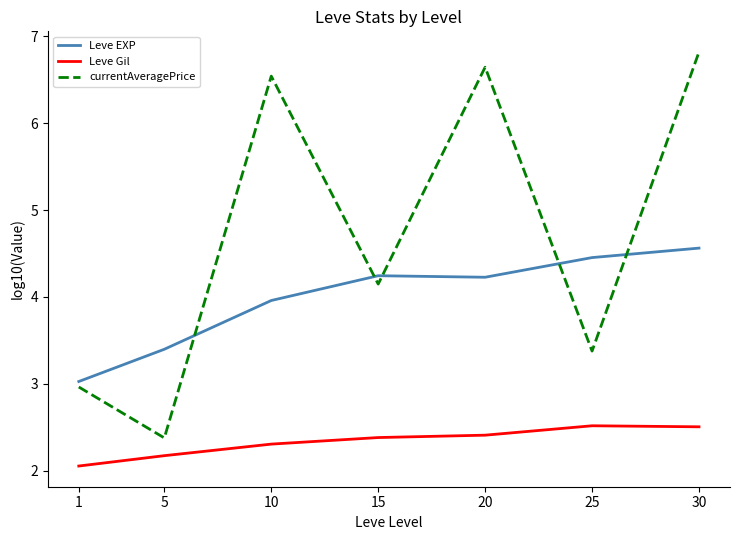

How many lines are shown in the chart?

3